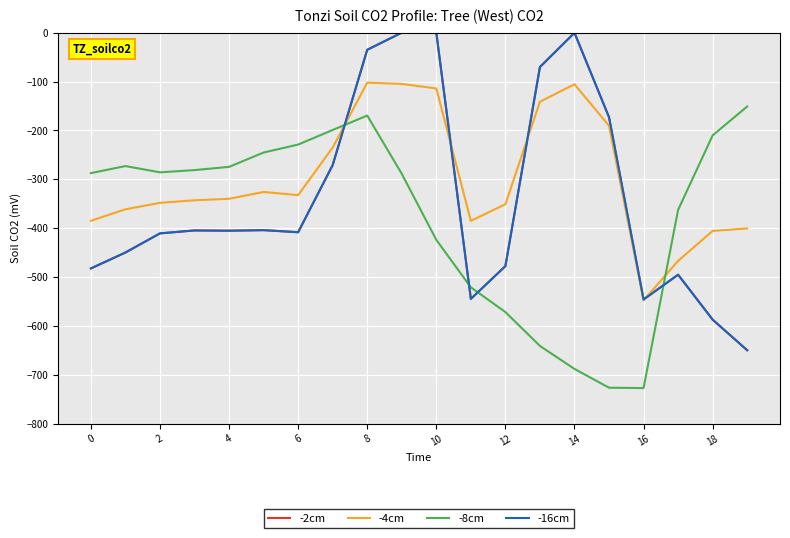

How many interior local valleys does the -2cm series have?

4